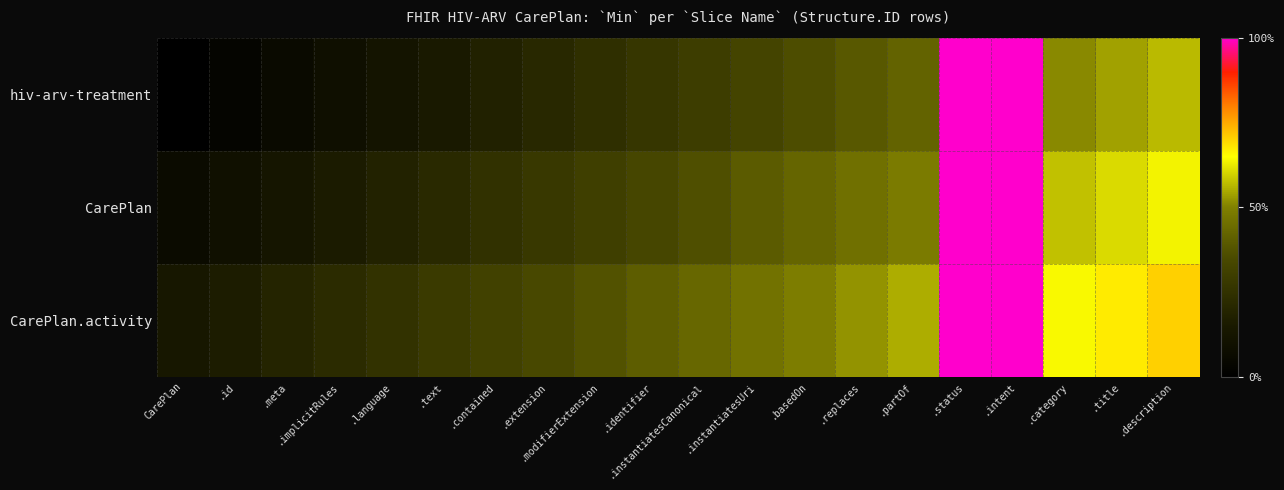

What is the total value across all series at .title?

1.8